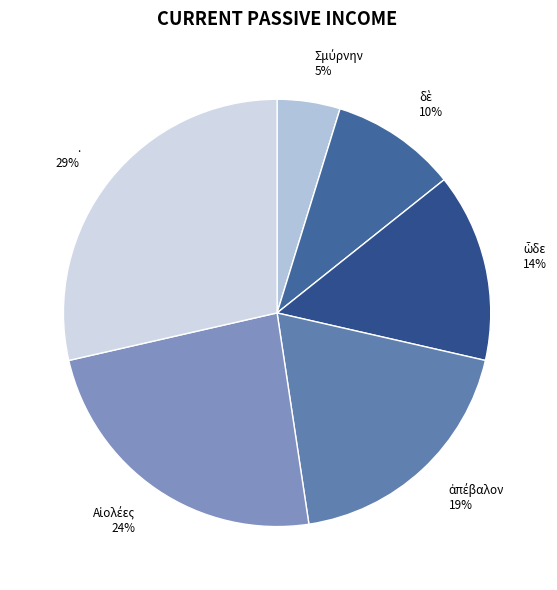

Which category has the biggest portion of the pie?

.